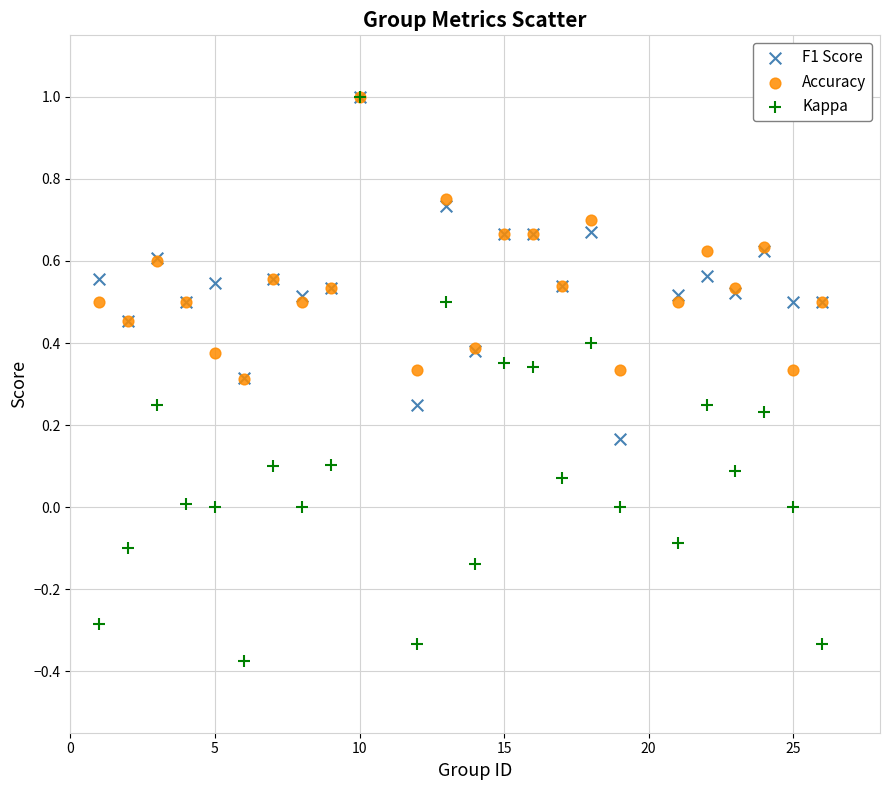

Which series contains the lowest Y value?

Kappa